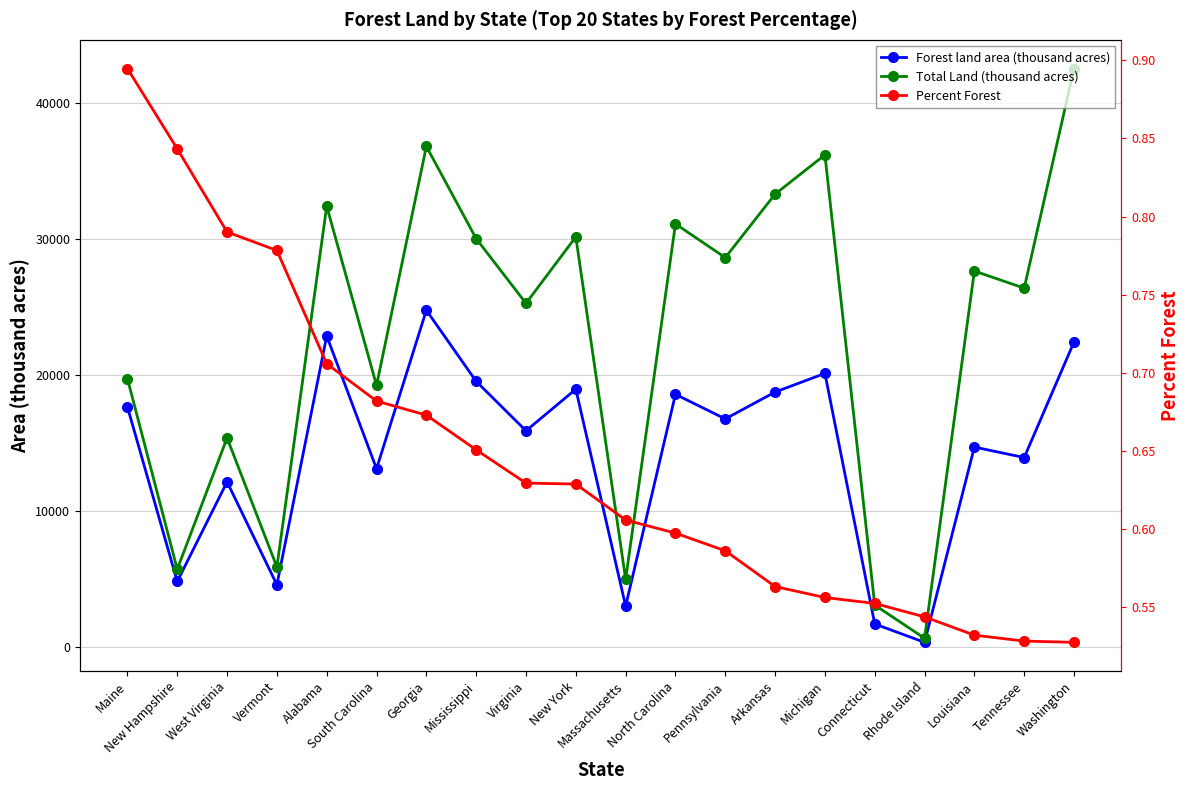

Where is Forest land area (thousand acres) nearest to the value 12564?

West Virginia